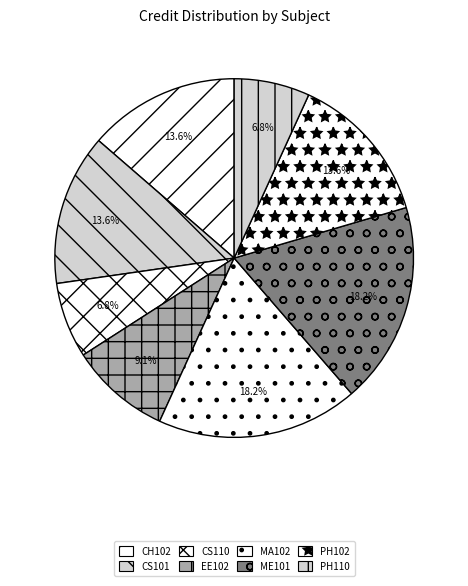

Does PH102 represent more than half of the total?

No